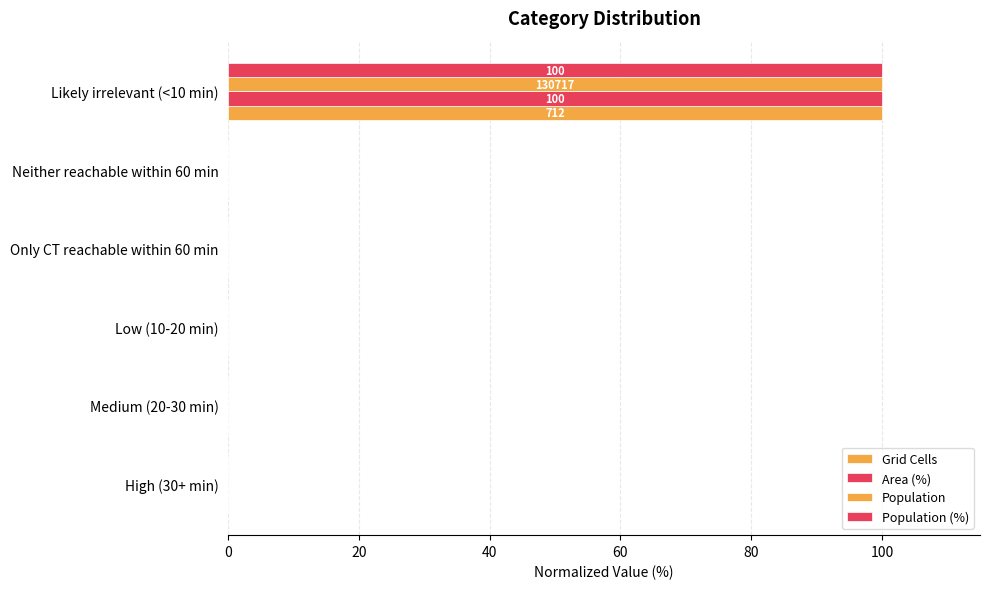

Count the number of data series in this chart.

4